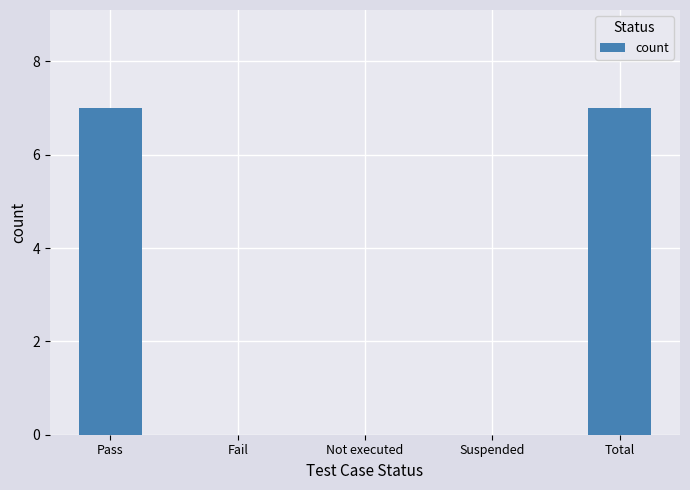

The value at Pass is 3. True or false?

False